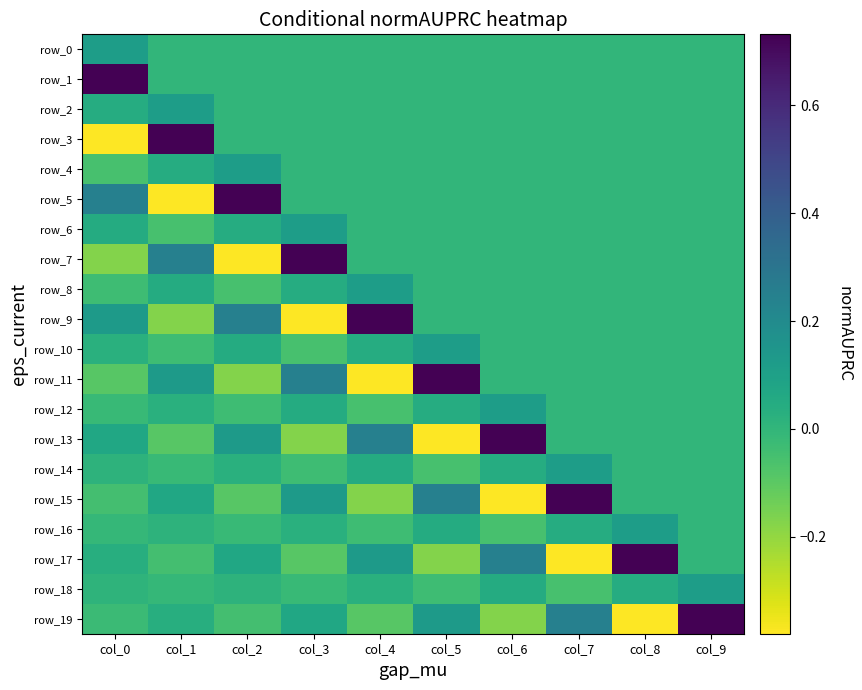

Is it true that row_0 equals 0.0 at col_4?

True